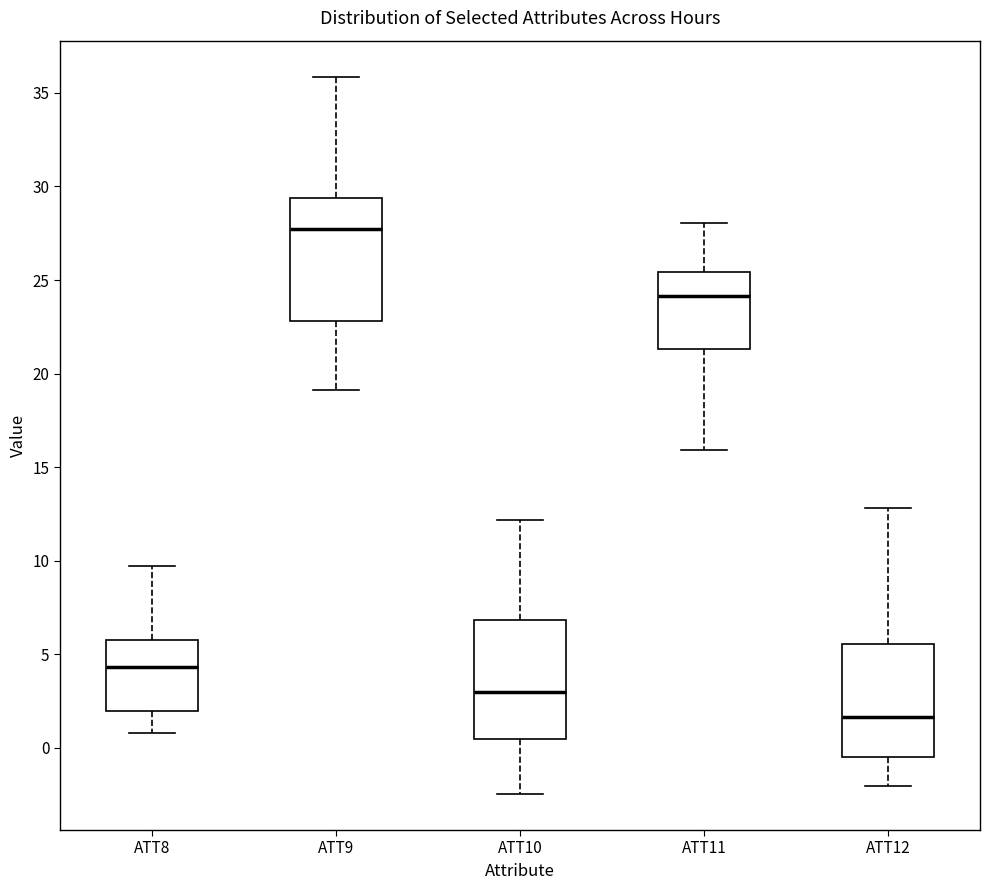

Reading left to right, transcribe this box plot: for each box, give where its median line is, the range the box spans, and where its two whiskers end, as read against the y-axis. The values are not printed on the chart, so give them approximately, as read against the axis.

ATT8: median 4.5, box 2.0 to 6.0, whiskers 1.0 to 9.5
ATT9: median 27.5, box 23.0 to 29.5, whiskers 19.0 to 36.0
ATT10: median 3.0, box 0.5 to 7.0, whiskers -2.5 to 12.0
ATT11: median 24.0, box 21.5 to 25.5, whiskers 16.0 to 28.0
ATT12: median 1.5, box -0.5 to 5.5, whiskers -2.0 to 13.0